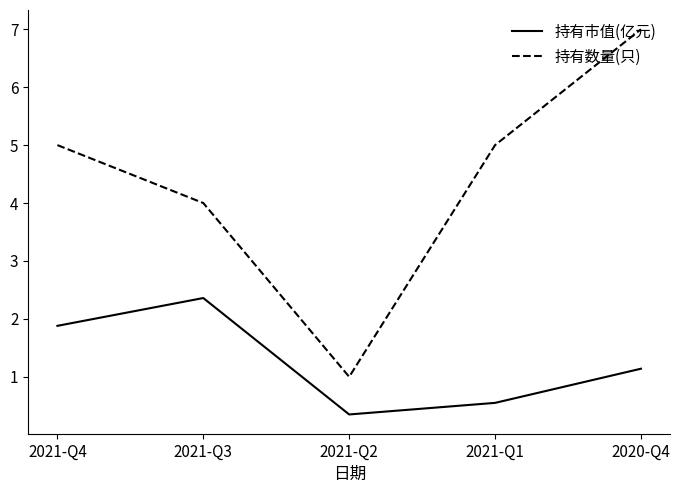

How many 持有数量(只) values are between 4 and 5?

3